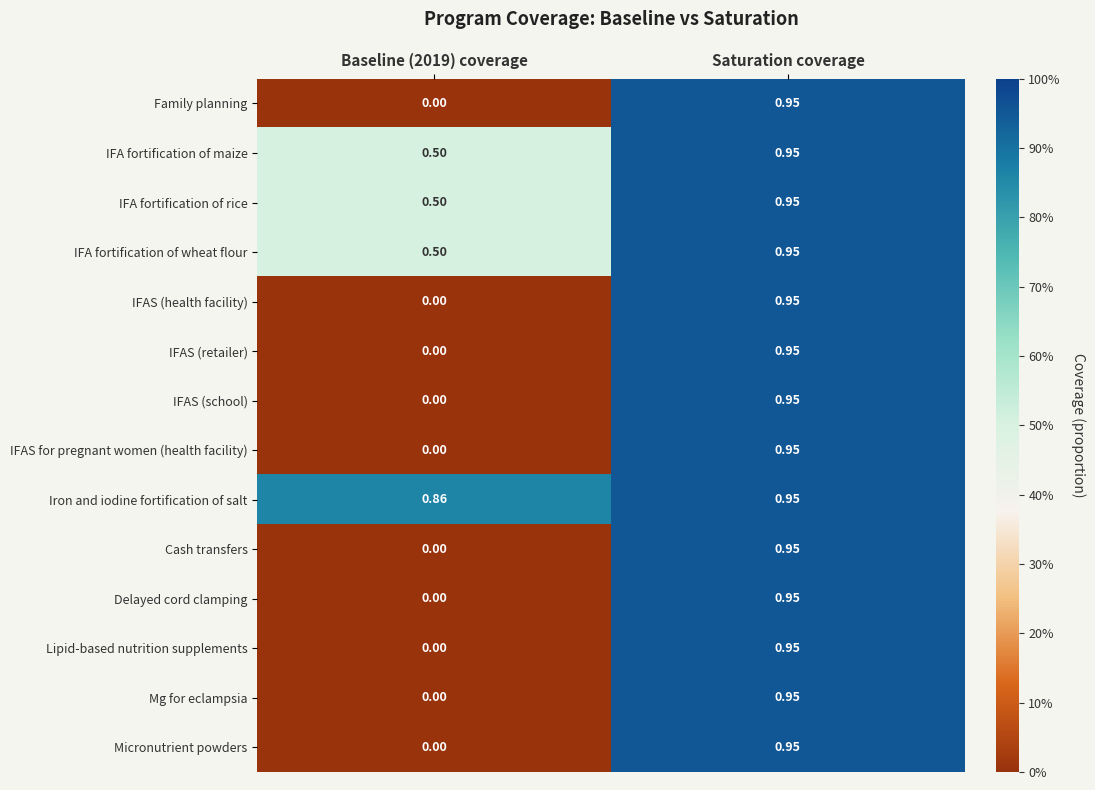

At which category is the sum across all series the highest?

Saturation coverage